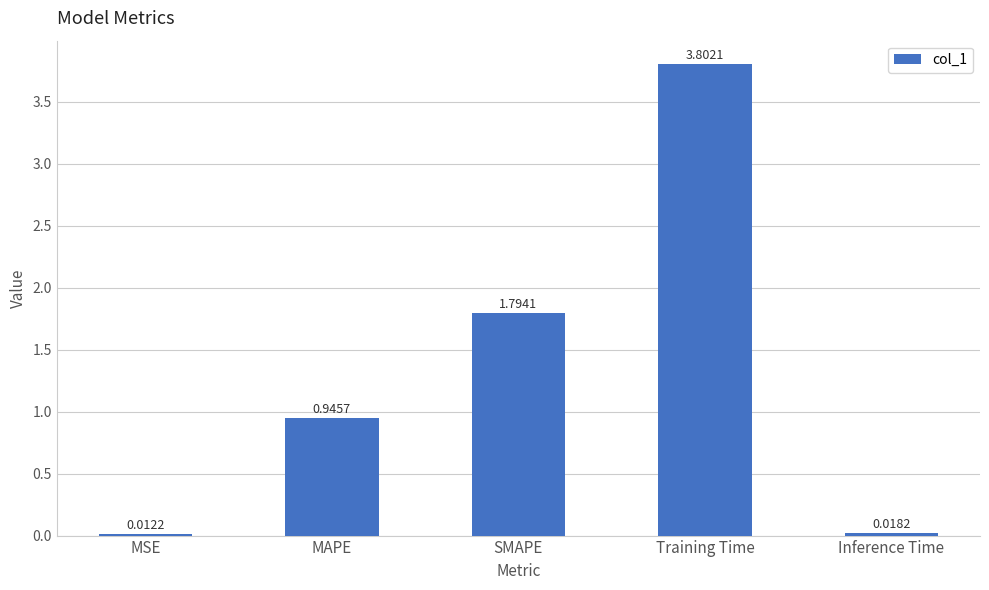

What is the sum of the values at SMAPE and MSE?

1.8